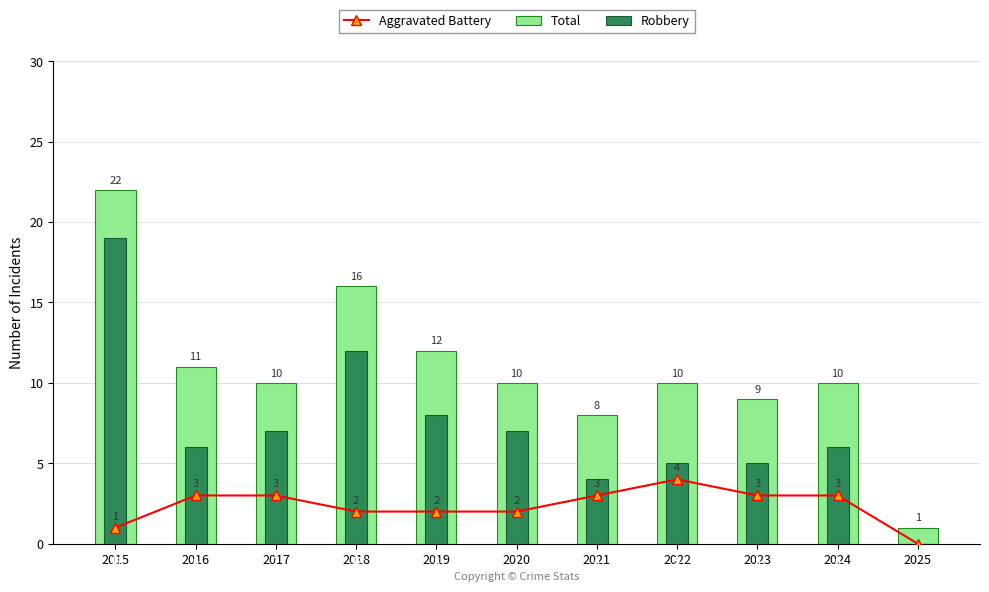

Rank the series by their average value, from lowest to highest.

Aggravated Battery, Robbery, Total